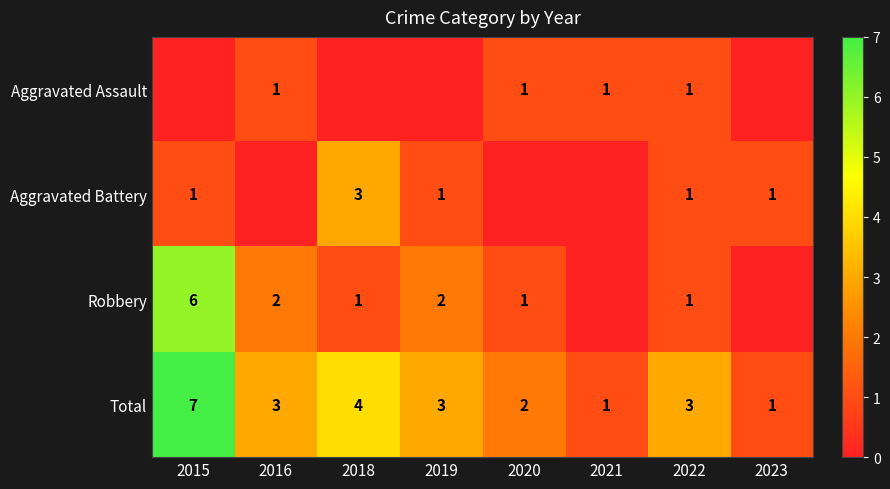

Count the Total values in the range 2 to 4.

5